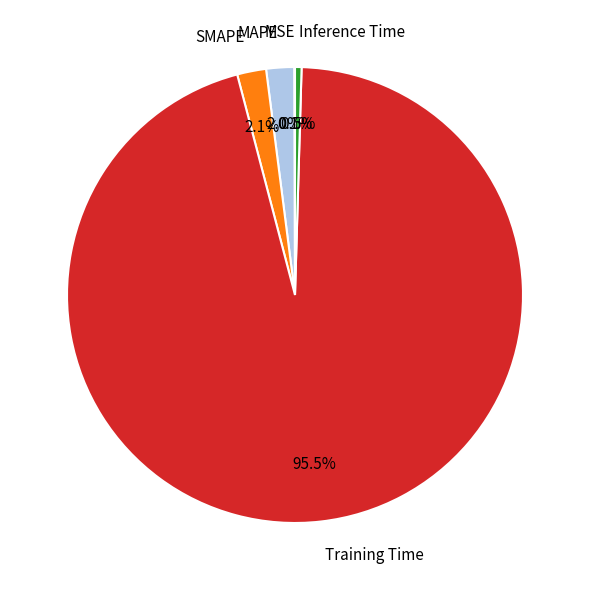

Do Inference Time and Training Time together represent more than half of the pie?

Yes